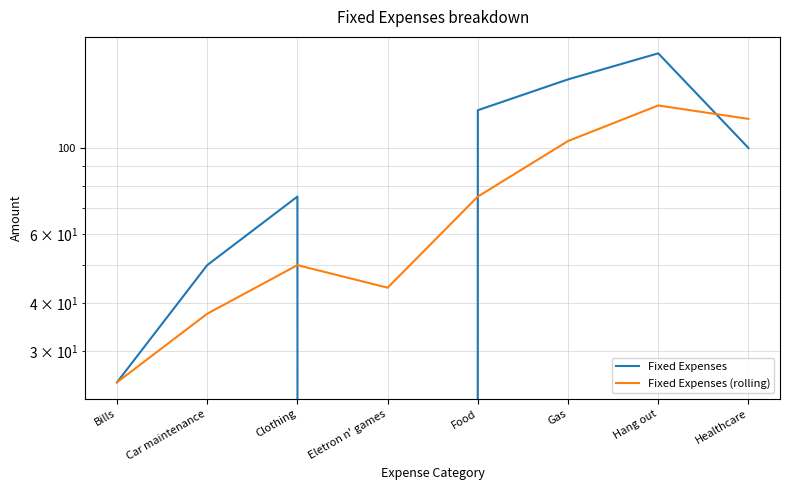

How many times do Fixed Expenses and Fixed Expenses (rolling) cross each other?

3